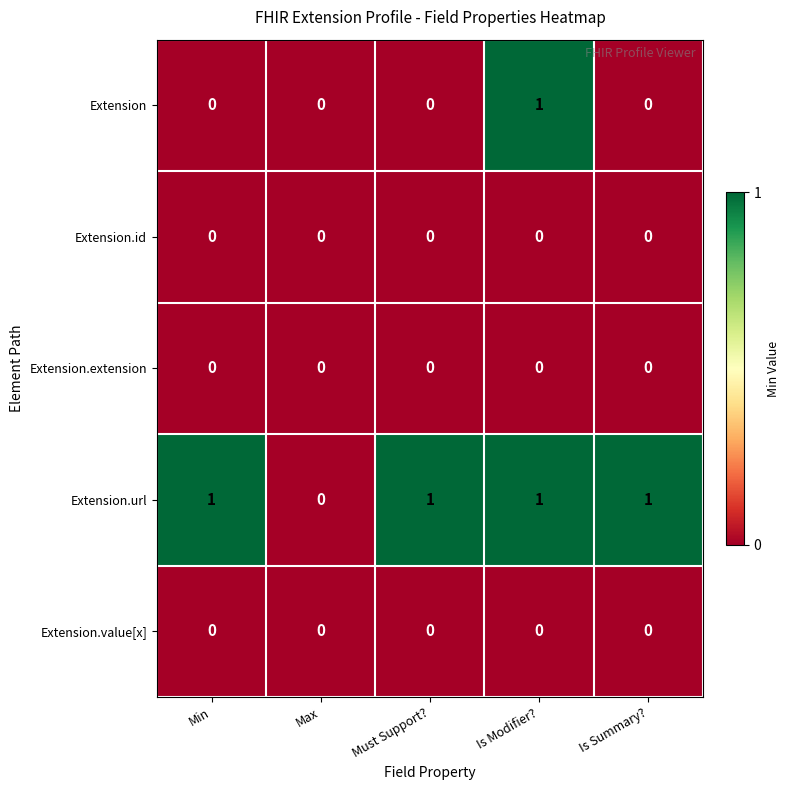

Which series has the largest total across all categories?

Extension.url